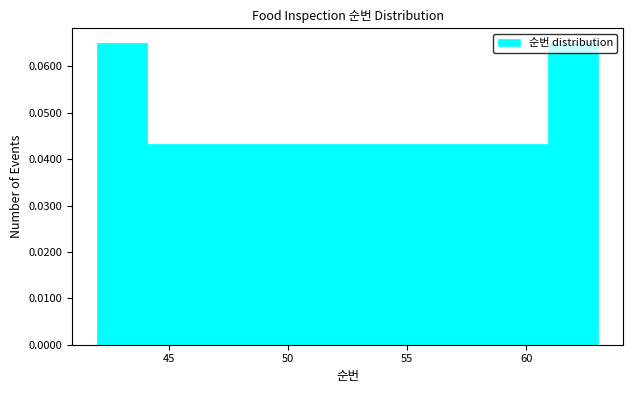

Reading left to right, list every bar in this chart as the range it spans on the x-axis followed by its height. Neither the bar edges nor the heights are printed on the chart, so give them approximately, as read against the axes.

42.0 to 44.1: 0.065
44.1 to 46.2: 0.043
46.2 to 48.3: 0.043
48.3 to 50.4: 0.043
50.4 to 52.5: 0.043
52.5 to 54.6: 0.043
54.6 to 56.7: 0.043
56.7 to 58.8: 0.043
58.8 to 60.9: 0.043
60.9 to 63.0: 0.065